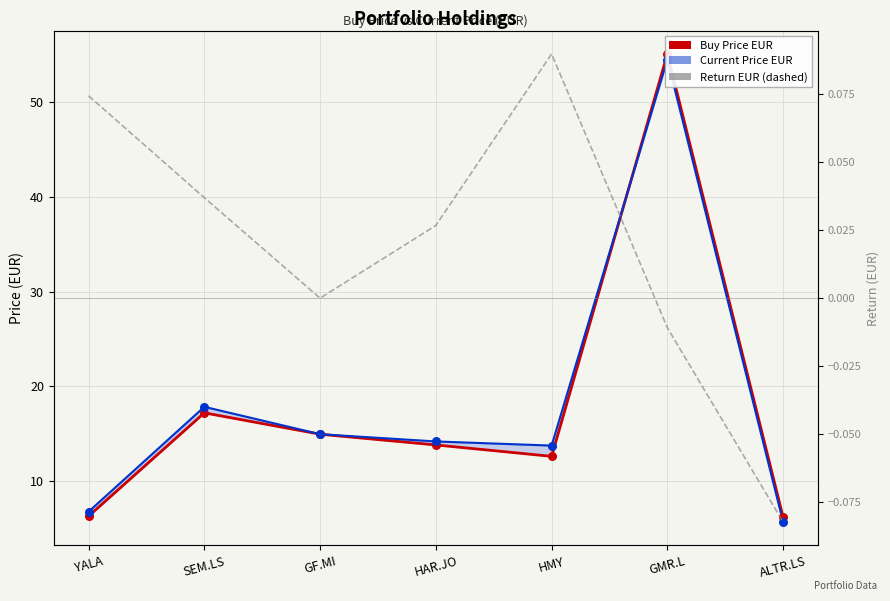

What are all the series names shown in the legend?

Buy Price EUR, Current Price EUR, Return EUR